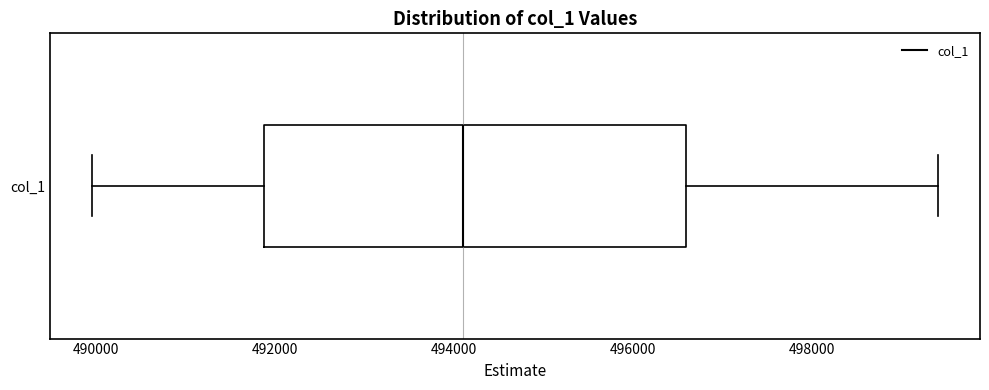

Transcribe this box plot: give where the median line is, the range the box spans, and where the two whiskers end, as read against the x-axis. The values are not printed on the chart, so give them approximately, as read against the axis.

median 494200, box 491800 to 496600, whiskers 490000 to 499400